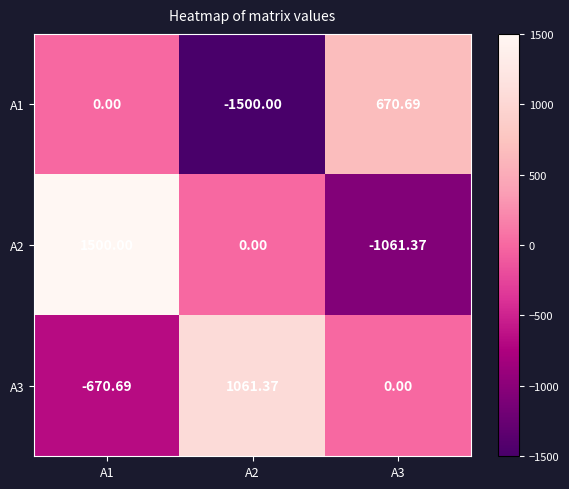

Is the value of A1 at A1 greater than the value of A2 at A3?

Yes